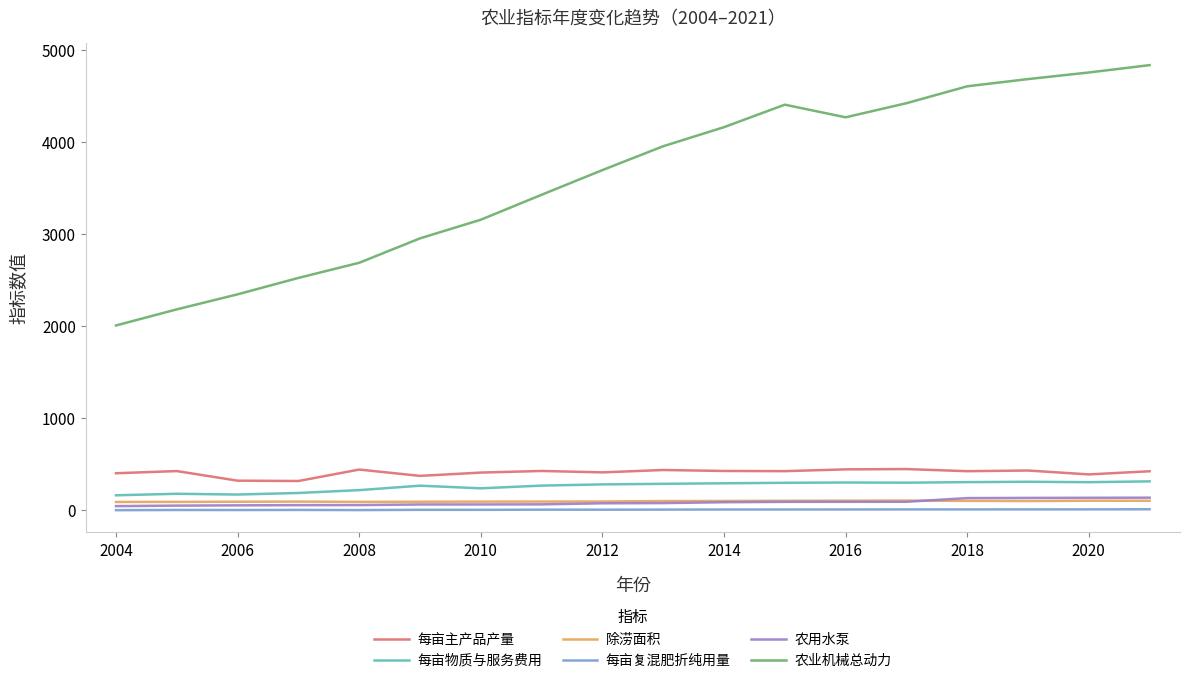

Which series has the widest spread of values?

农业机械总动力